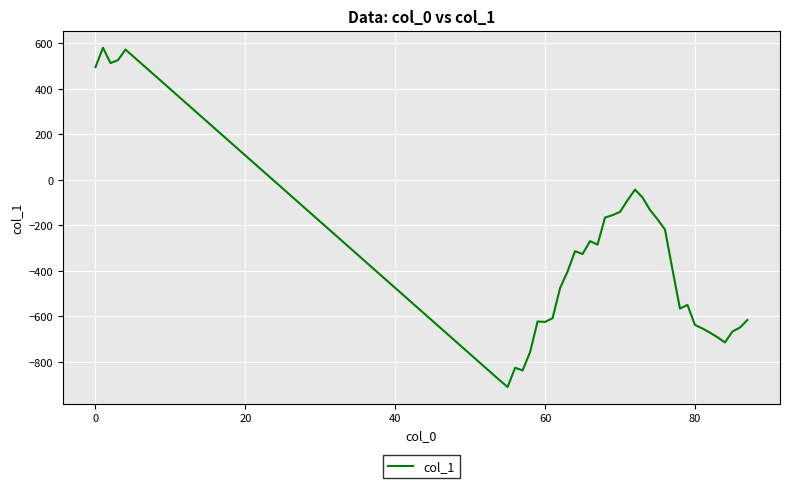

What is the minimum value shown in the chart?

-910.3